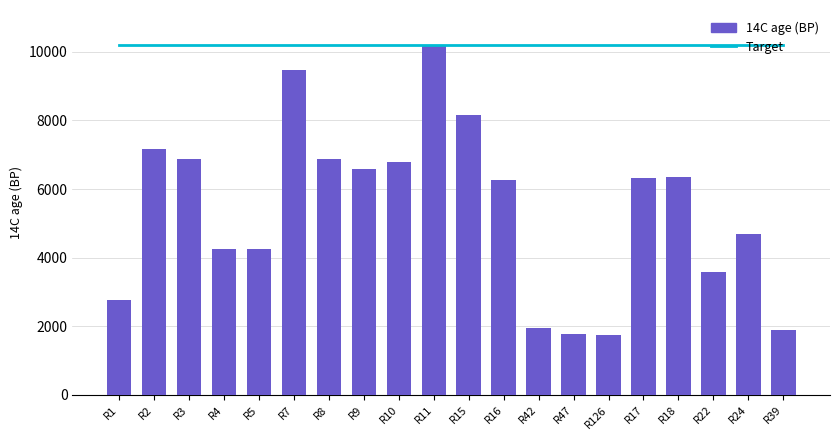

Reading left to right, list all the values displayed in this chart.

Target: 10200	10200	10200	10200	10200	10200	10200	10200	10200	10200	10200	10200	10200	10200	10200	10200	10200	10200	10200	10200
14C age (BP): 2755	7165	6890	4260	4245	9465	6880	6585	6780	10200	8155	6255	1940	1765	1755	6310	6355	3570	4700	1900